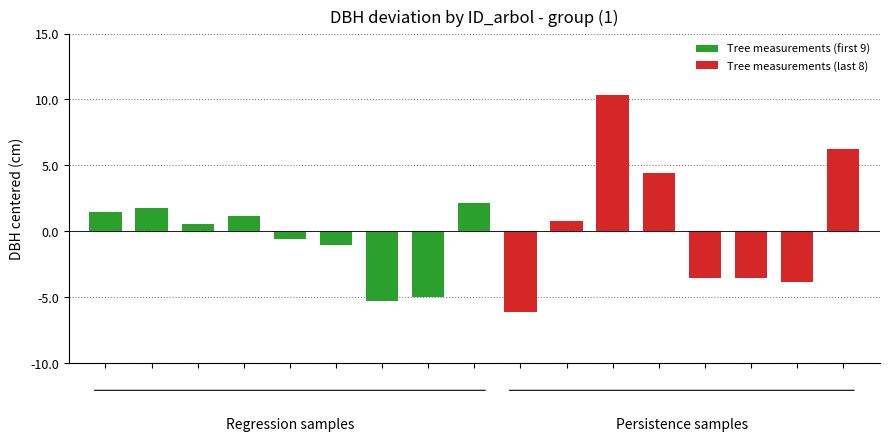

Are the bars horizontal?

No